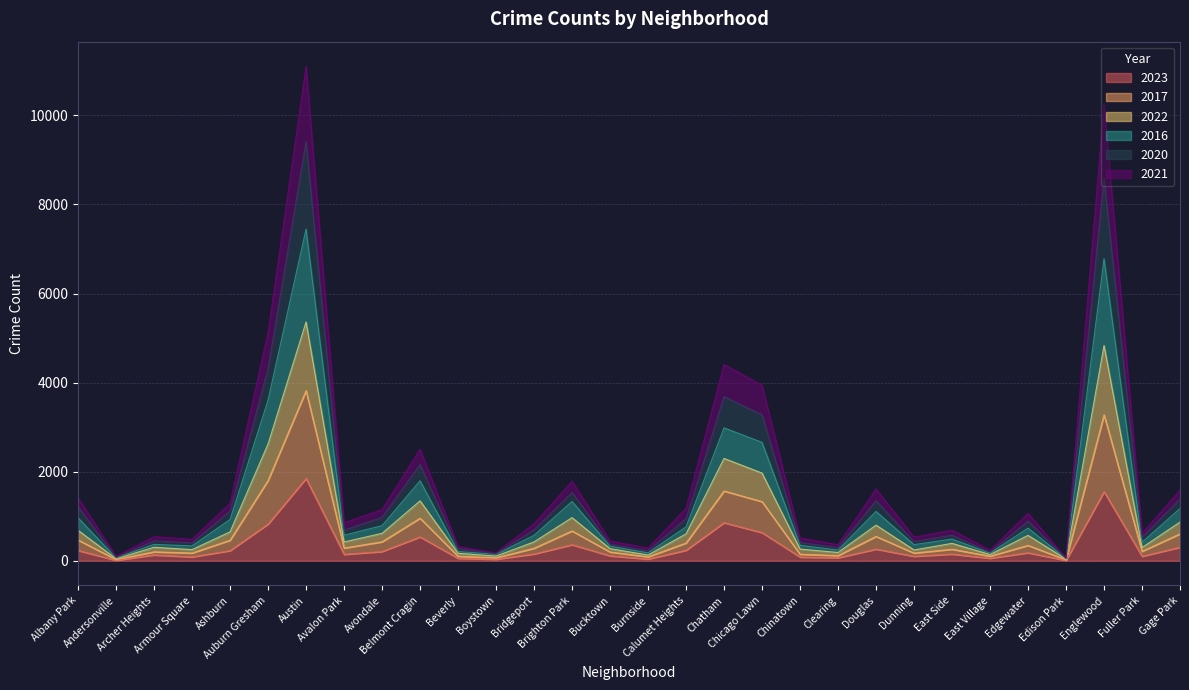

Does the chart display data point markers on the line(s)?

No